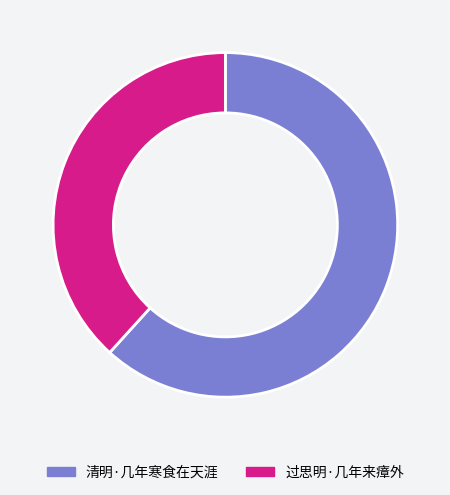

What is the majority slice?

清明·几年寒食在天涯